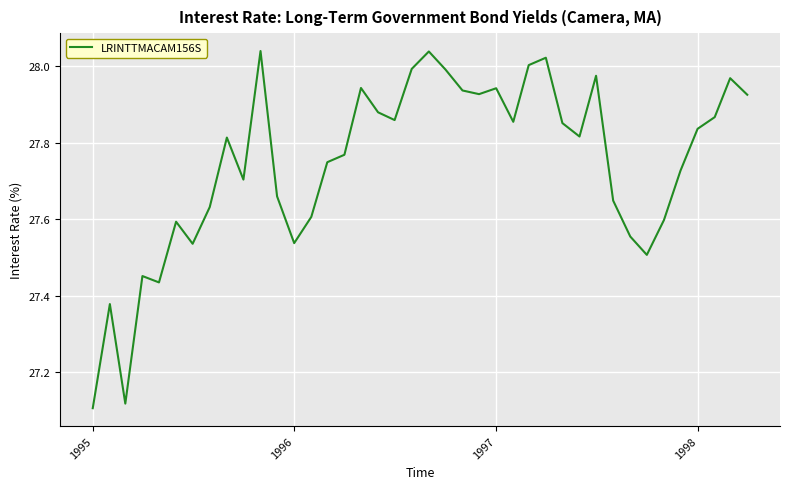

True or false: the data shows 47.1 at 1997.

False